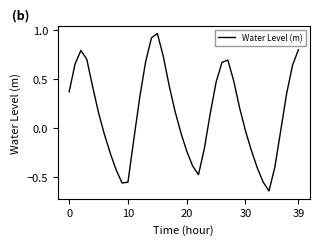

What is the difference between the maximum and minimum values?

1.6